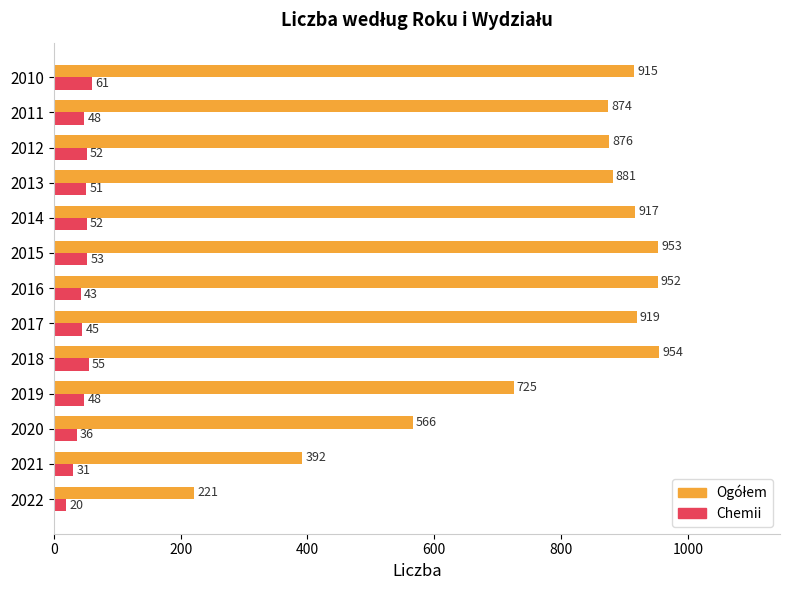

What is the sum of all Chemii values?

595